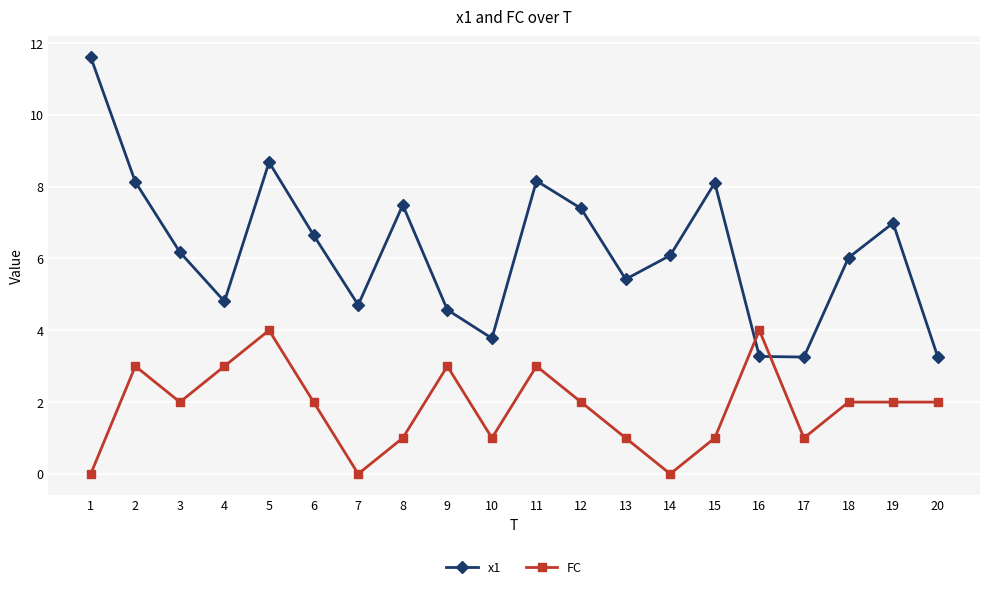

The value of FC at 6 is 2.0. True or false?

True